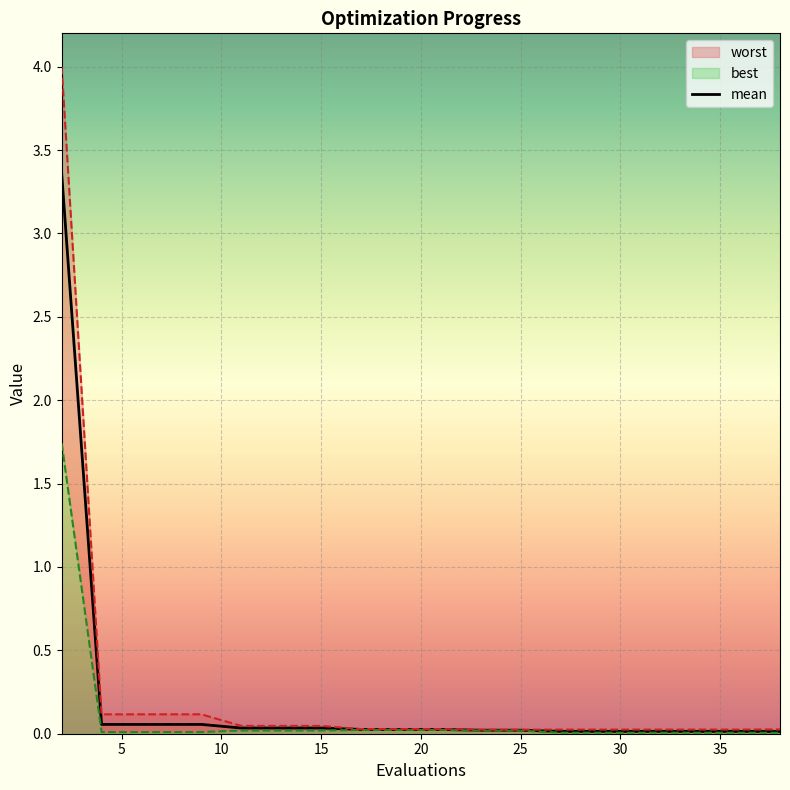

Does the chart display data point markers on the line(s)?

No